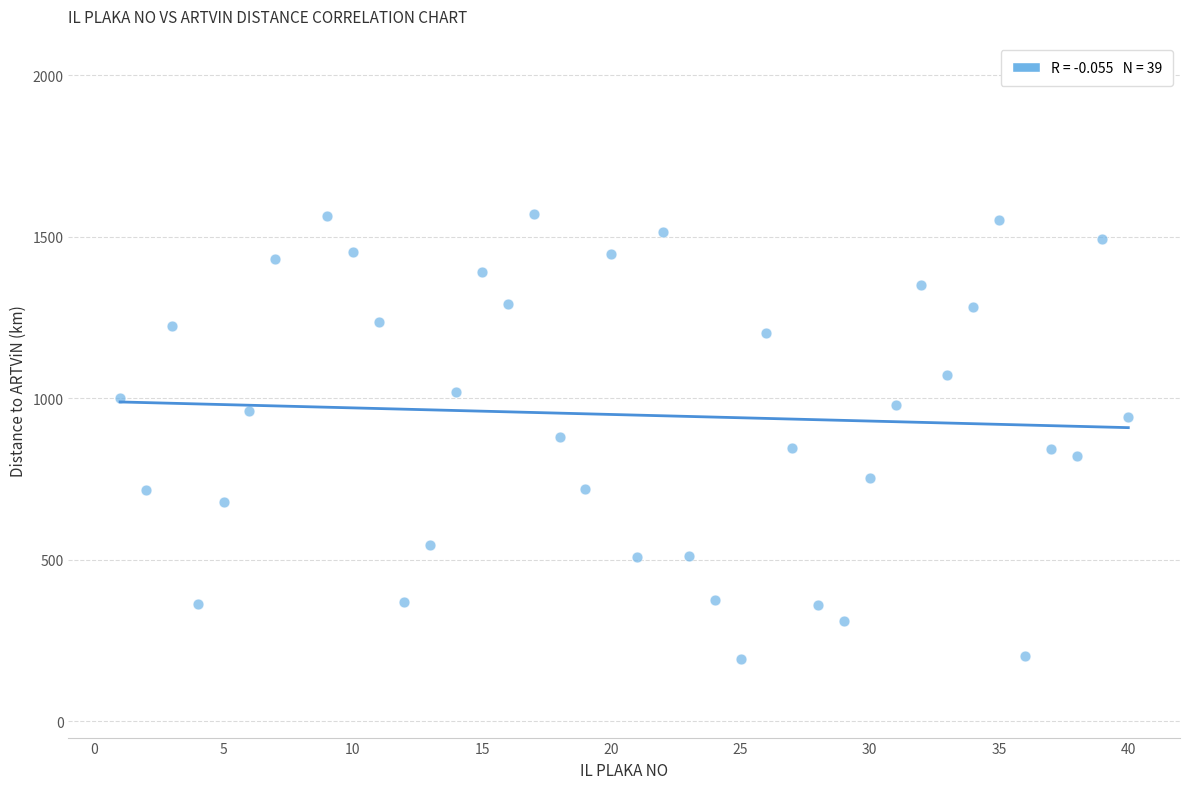

What is the range of Y values (max minus min)?

1377